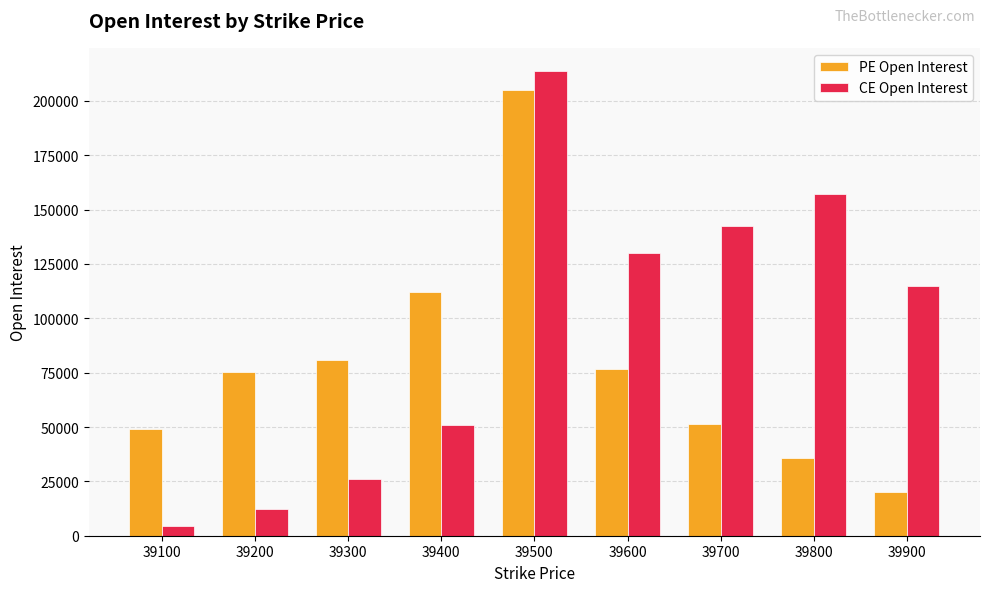

Does the chart contain stacked bars?

No